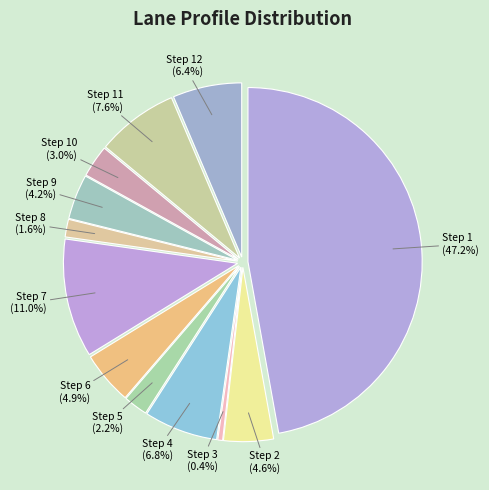

Rank the categories by value from lowest to highest.

Step 3, Step 8, Step 5, Step 10, Step 9, Step 2, Step 6, Step 12, Step 4, Step 11, Step 7, Step 1